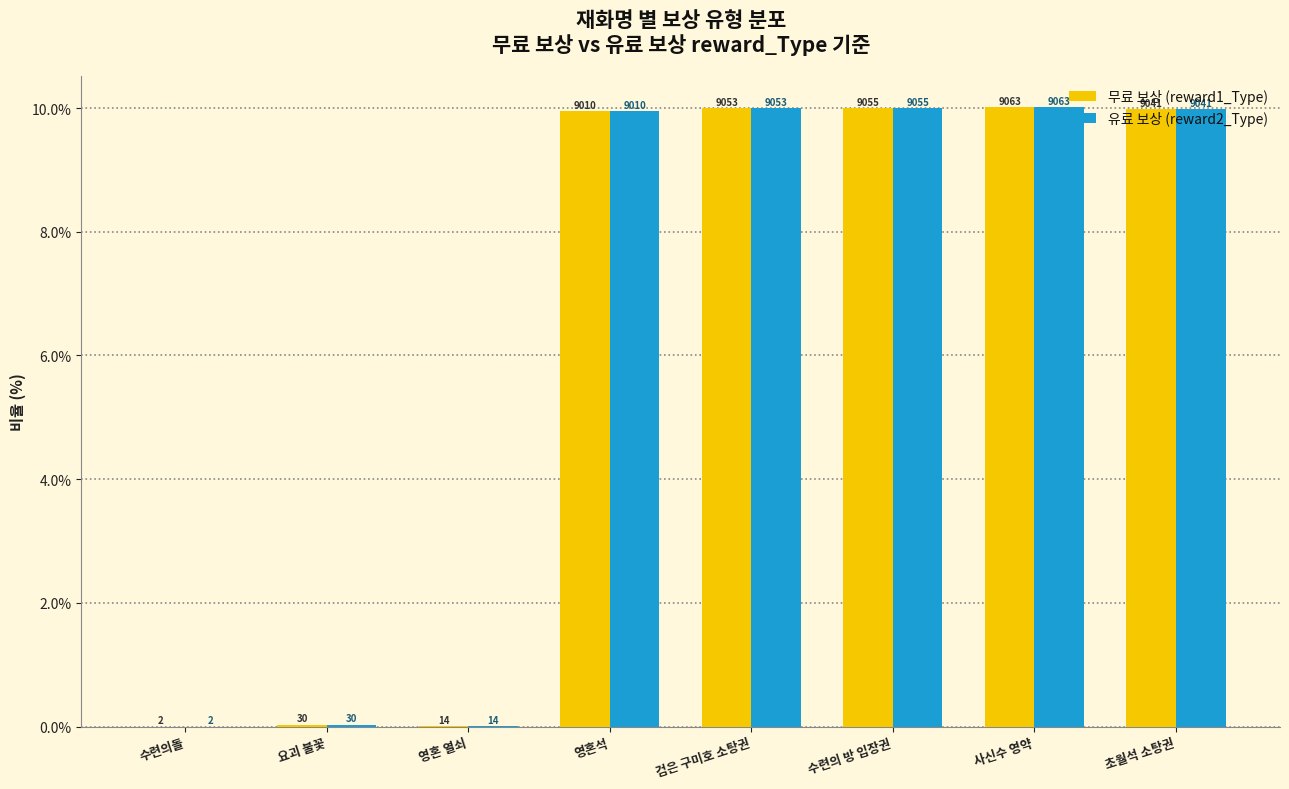

Which series has the largest total across all categories?

무료 보상 (reward1_Type)